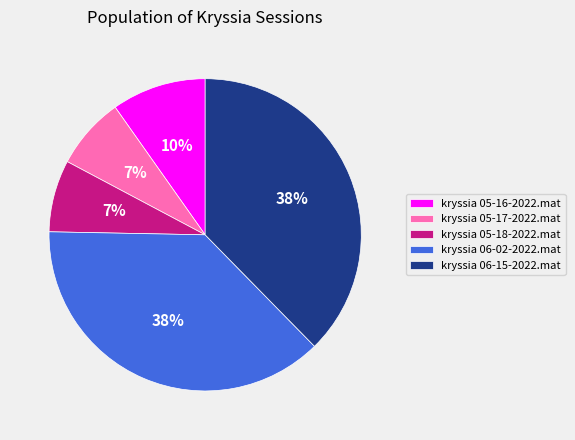

To the nearest percent, what is the combined percentage of kryssia 05-17-2022.mat and kryssia 05-16-2022.mat?

17%